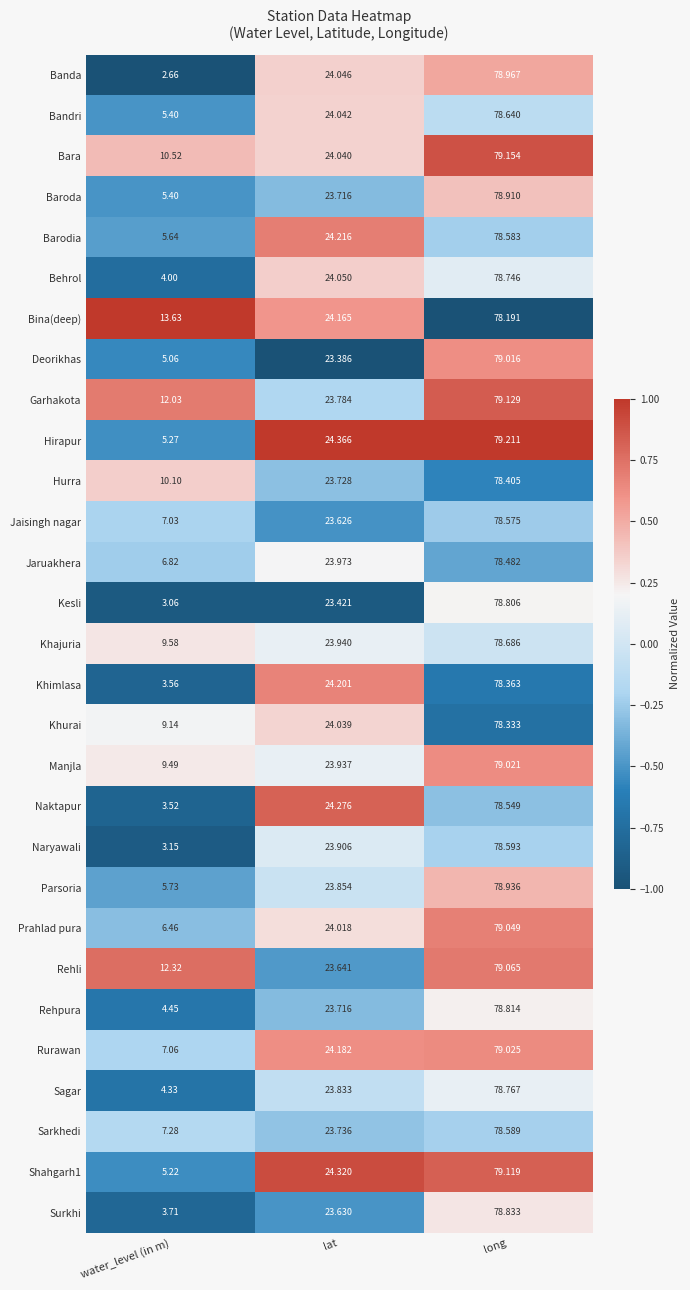

At which category is the sum across all series the highest?

long